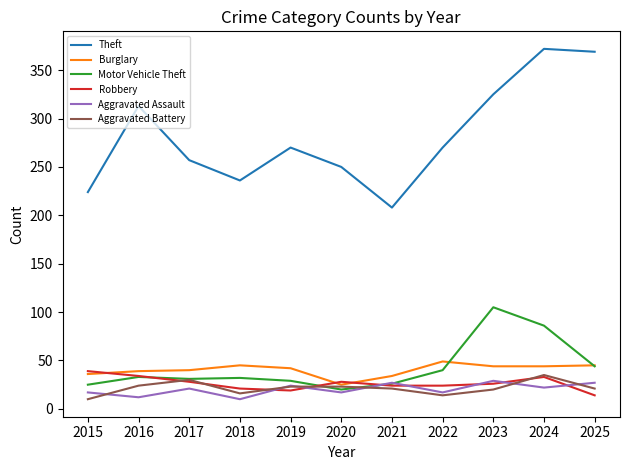

What is the highest value of the Theft series?

372